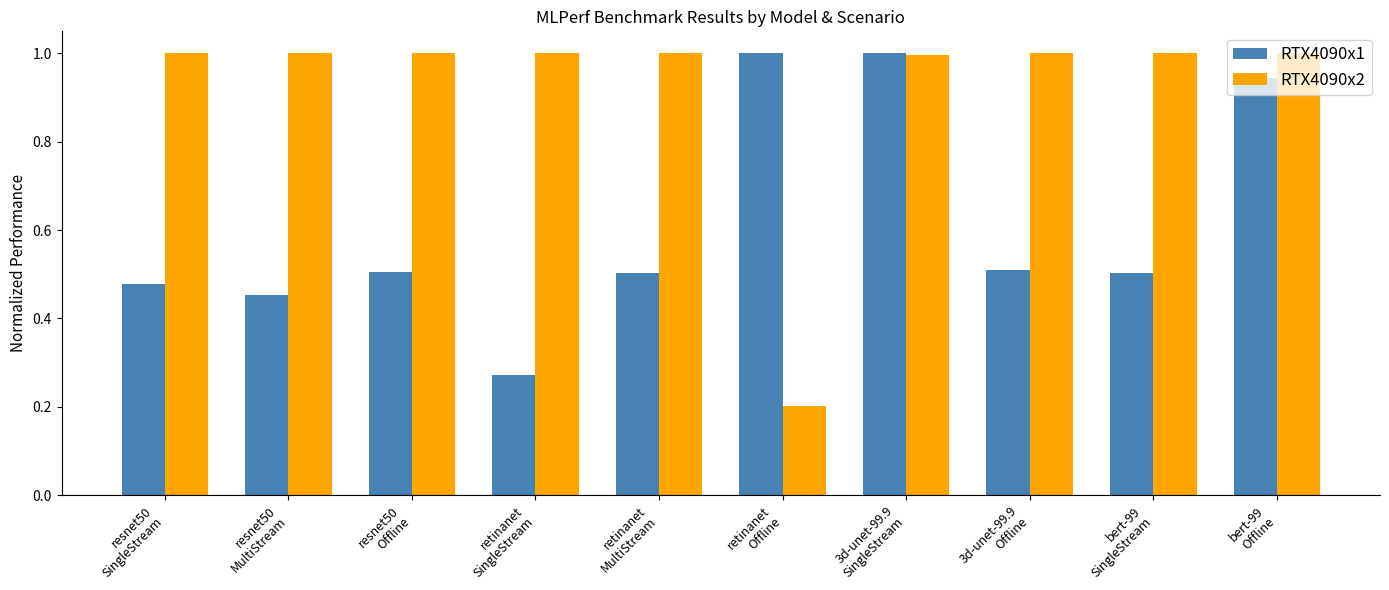

Are the bars horizontal?

No